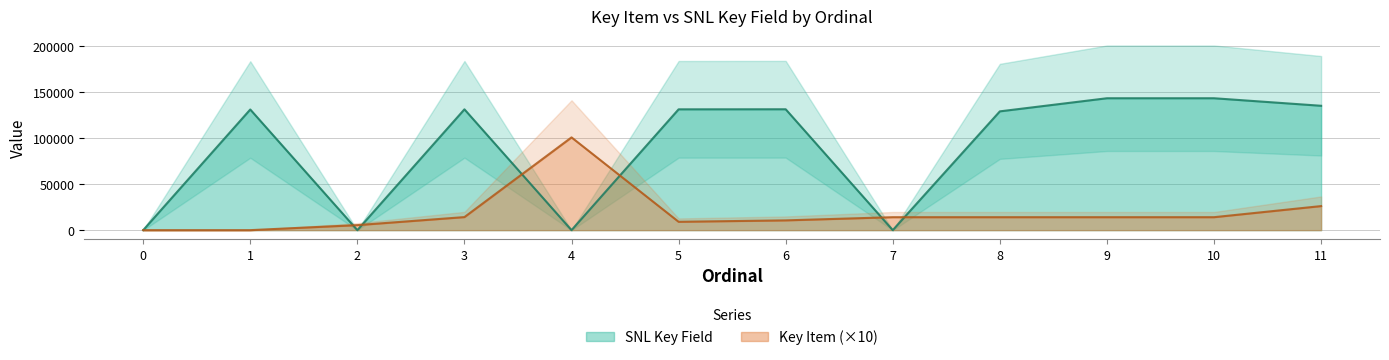

Reading left to right, what are all the values shown in this chart?

Key Item: 0	0	5450	14170	100700	9070	10610	14070	14070	14070	14070	26120
SNL Key Field: 0	130992	0	131167	0	131166	131240	0	128964	143194	143194	135022